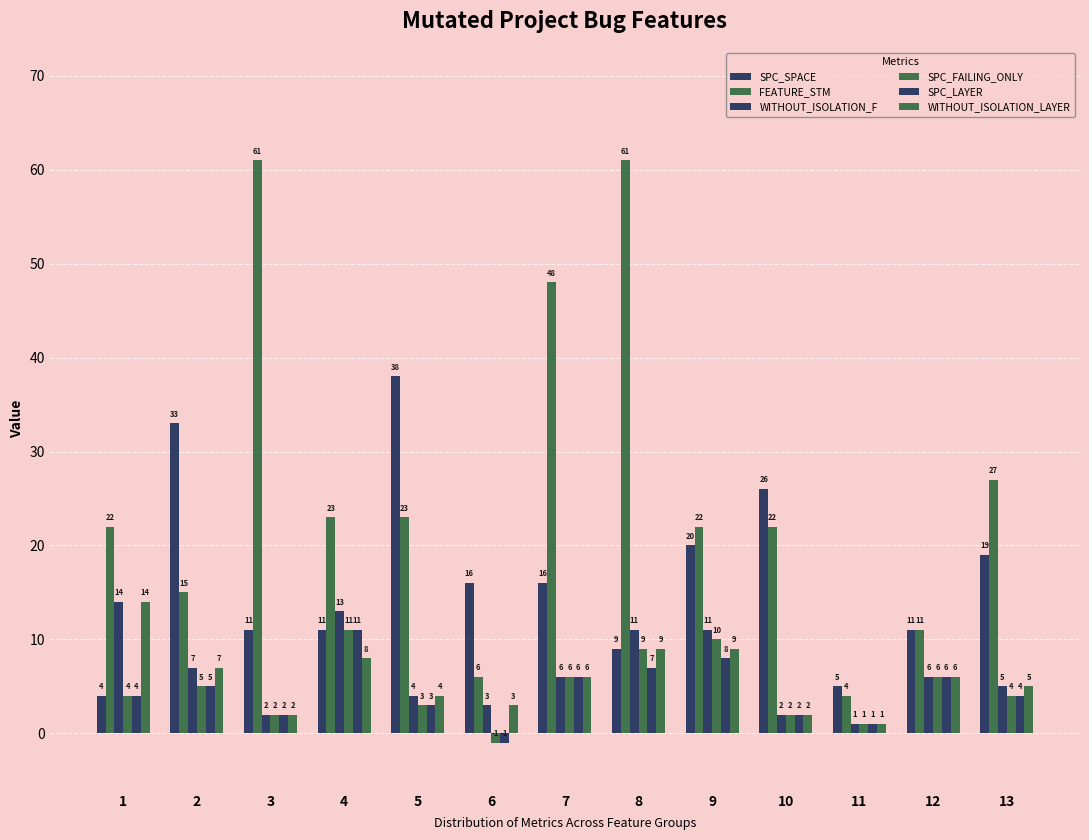

Which category has the highest value in the SPC_SPACE series?

5